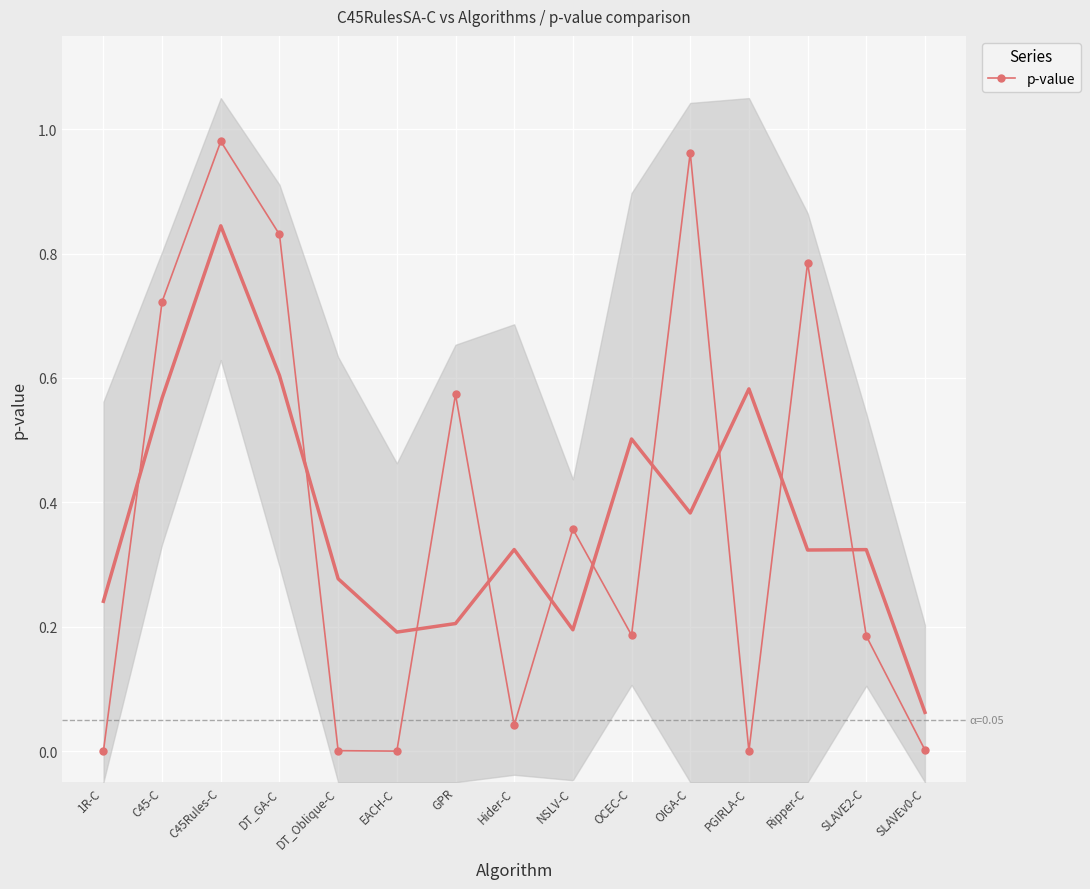

At which category does the chart reach its minimum across all series?

1R-C